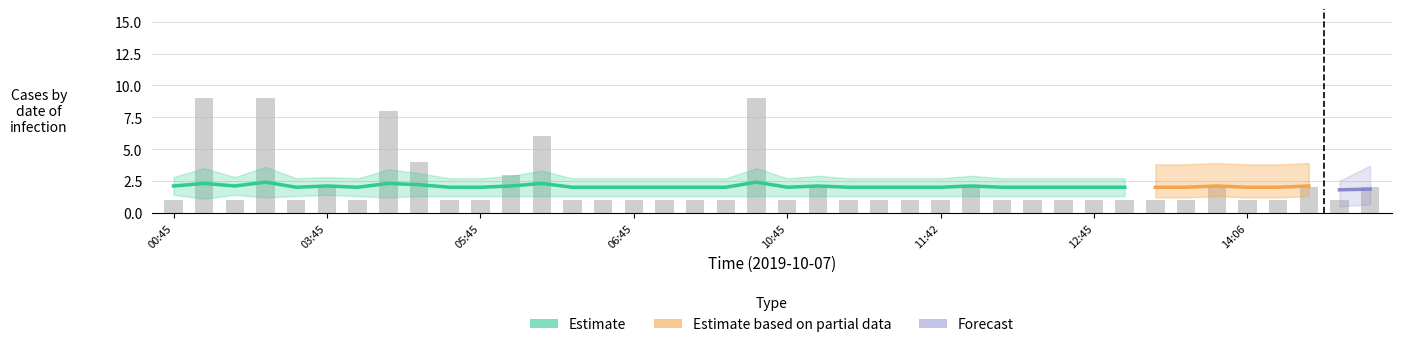

What is the smallest value displayed?

1